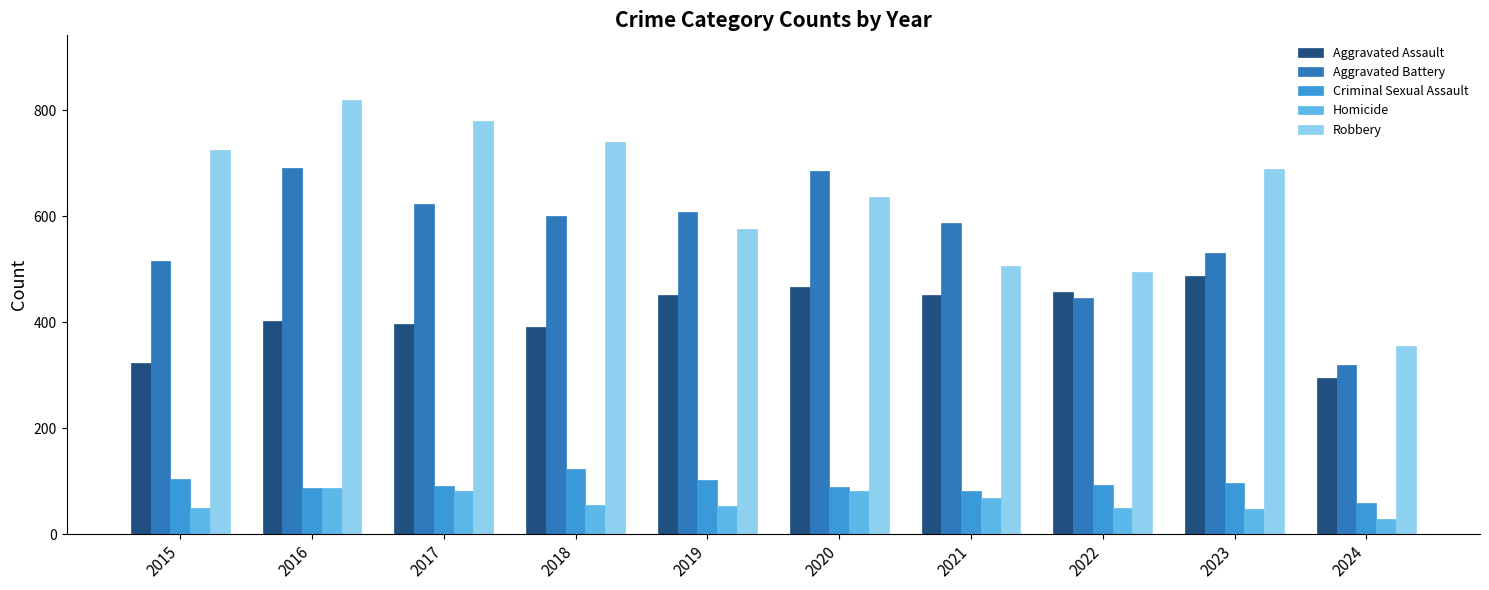

Count the number of categories in the chart.

10